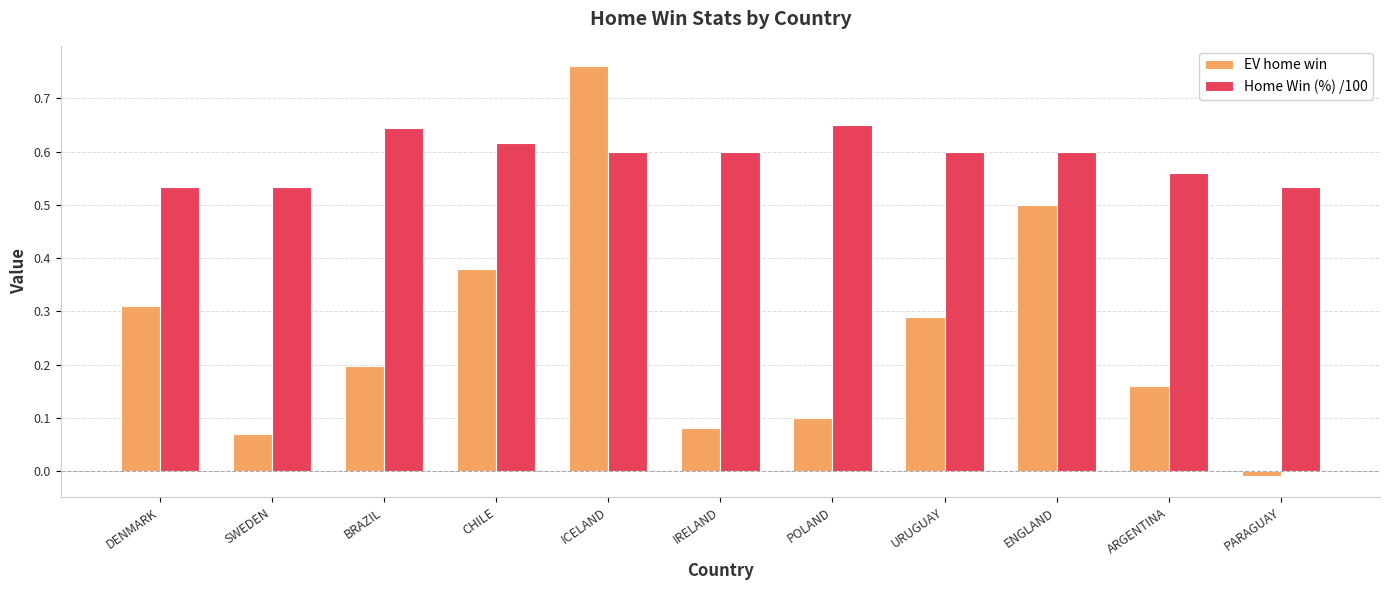

How many Home Win (%) /100 values are between 0 and 1?

11